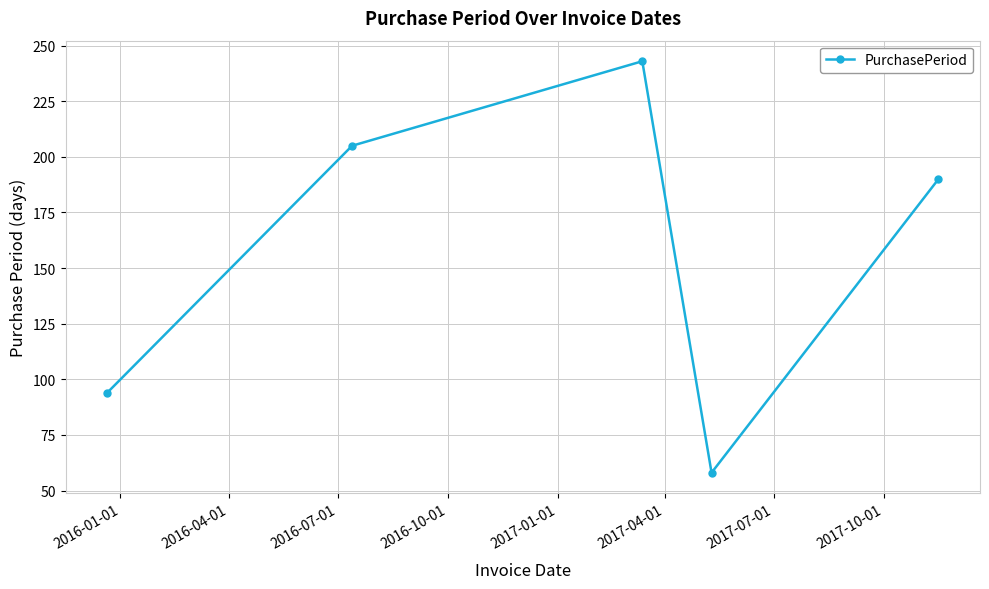

What is the greatest value displayed?

243